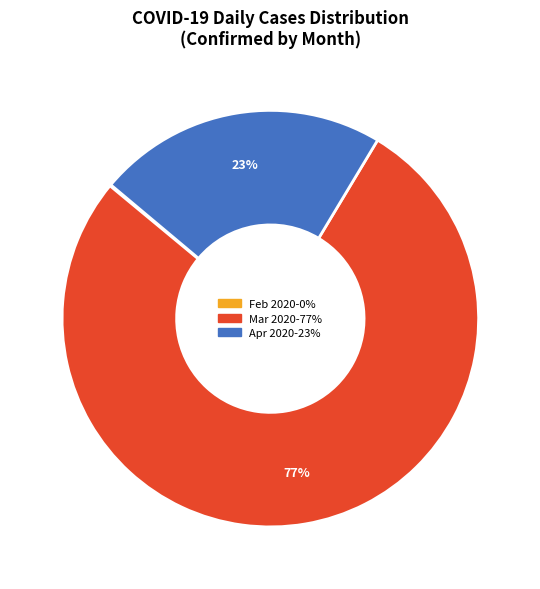

To the nearest percent, what is the difference between the largest and smallest slice percentages?

77%